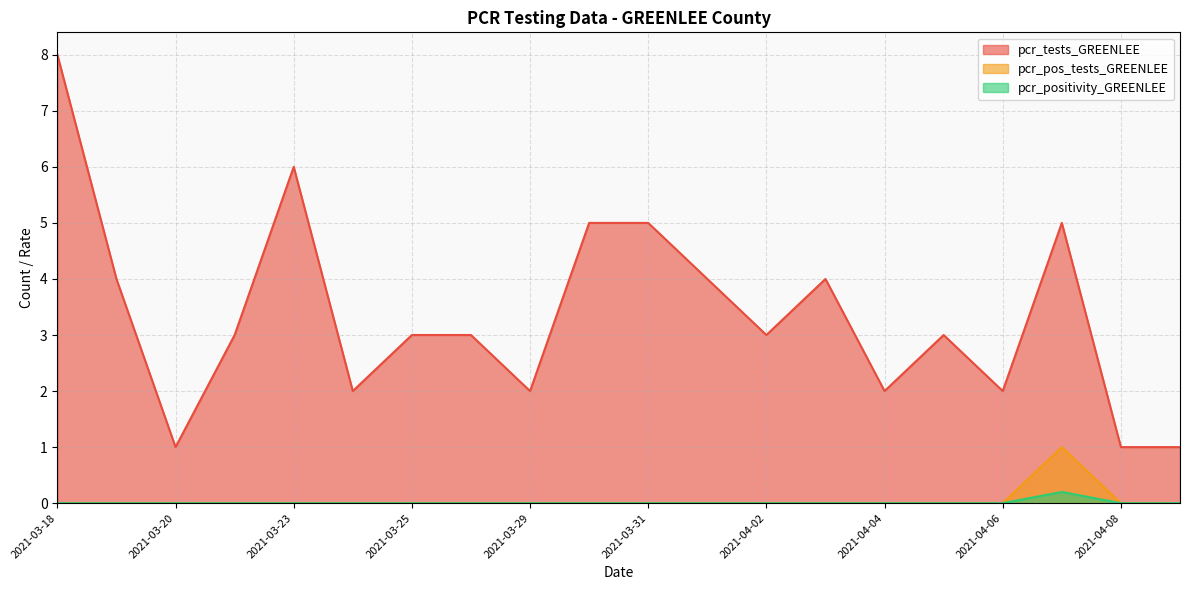

The pcr_pos_tests_GREENLEE series shows 0.4 at 2021-03-23. True or false?

False